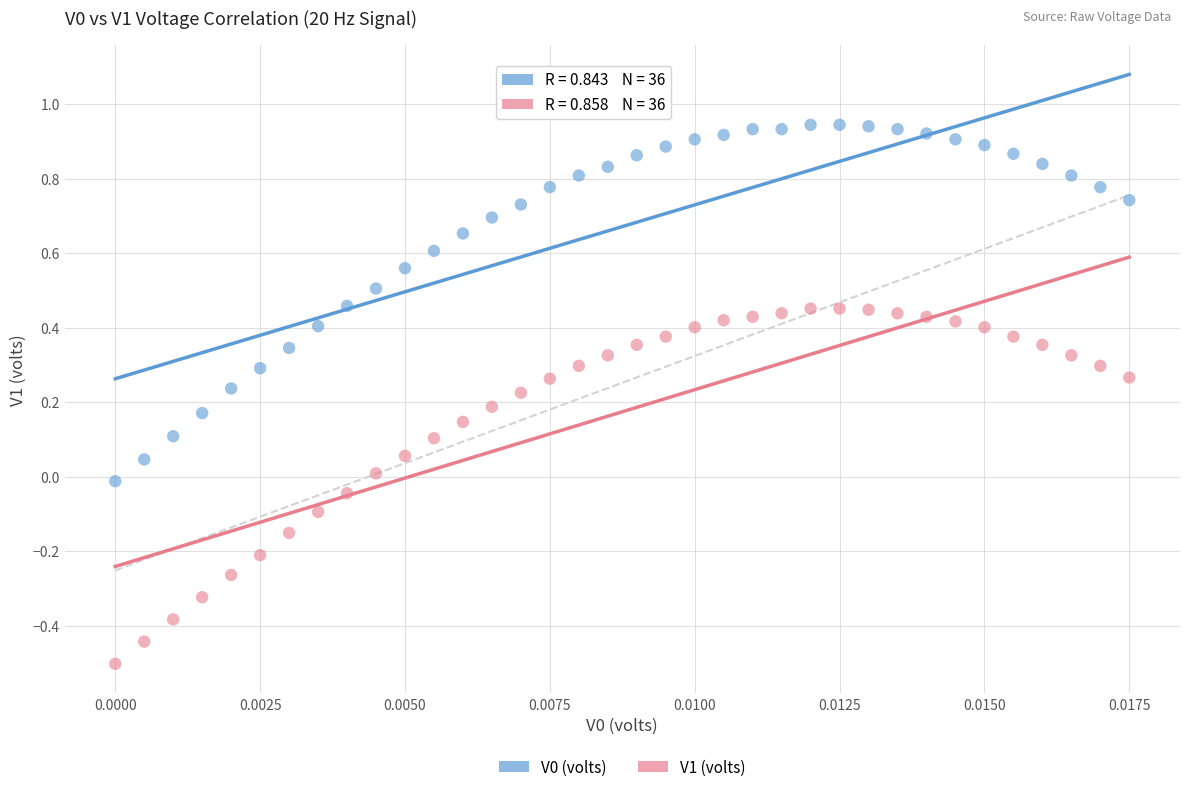

Which series reaches the minimum Y coordinate?

V1 (volts)